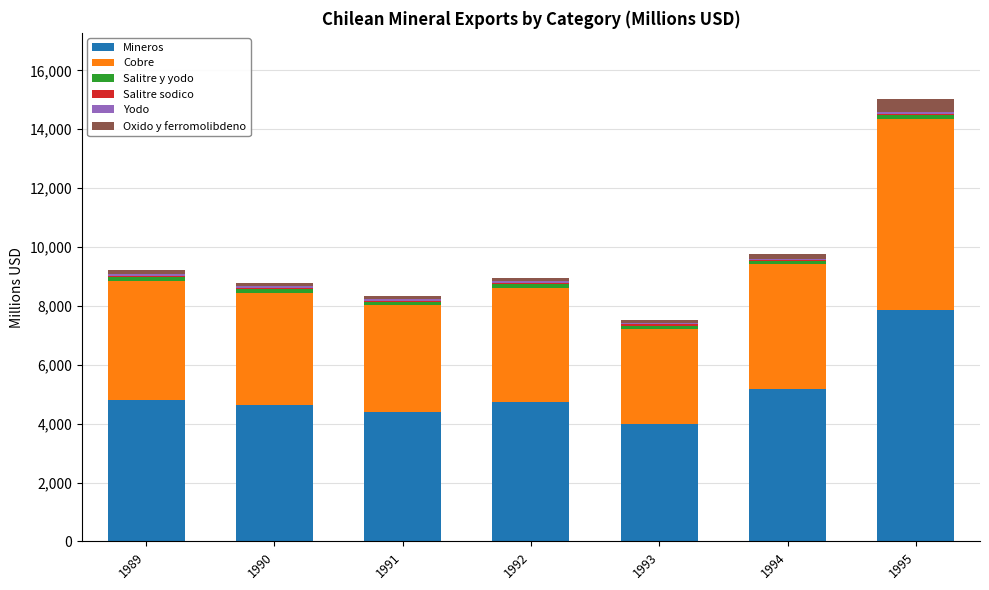

The value of Mineros at 1991 is 4412. True or false?

True